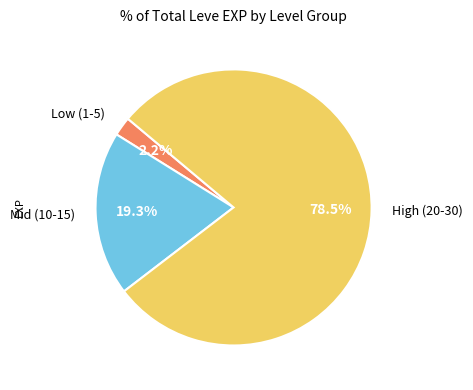

Which slice is the smallest?

Low (1-5)